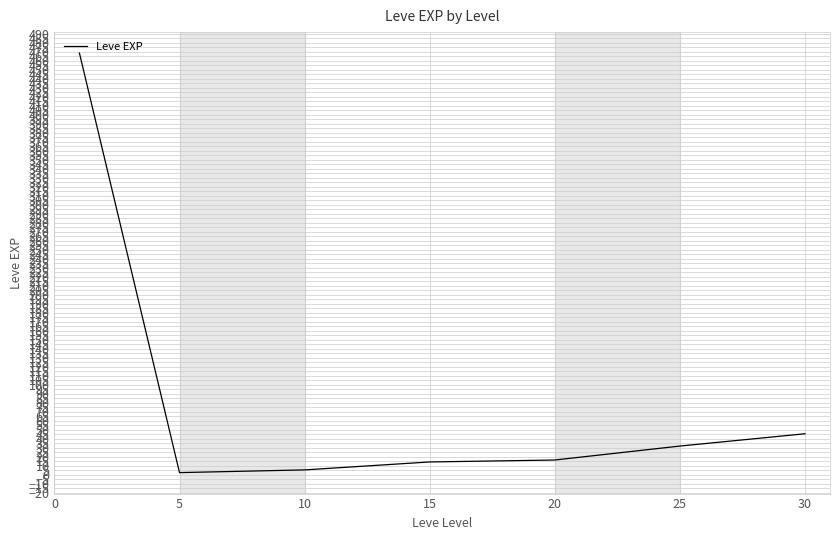

What is the difference between the maximum and second lowest values?

463.2